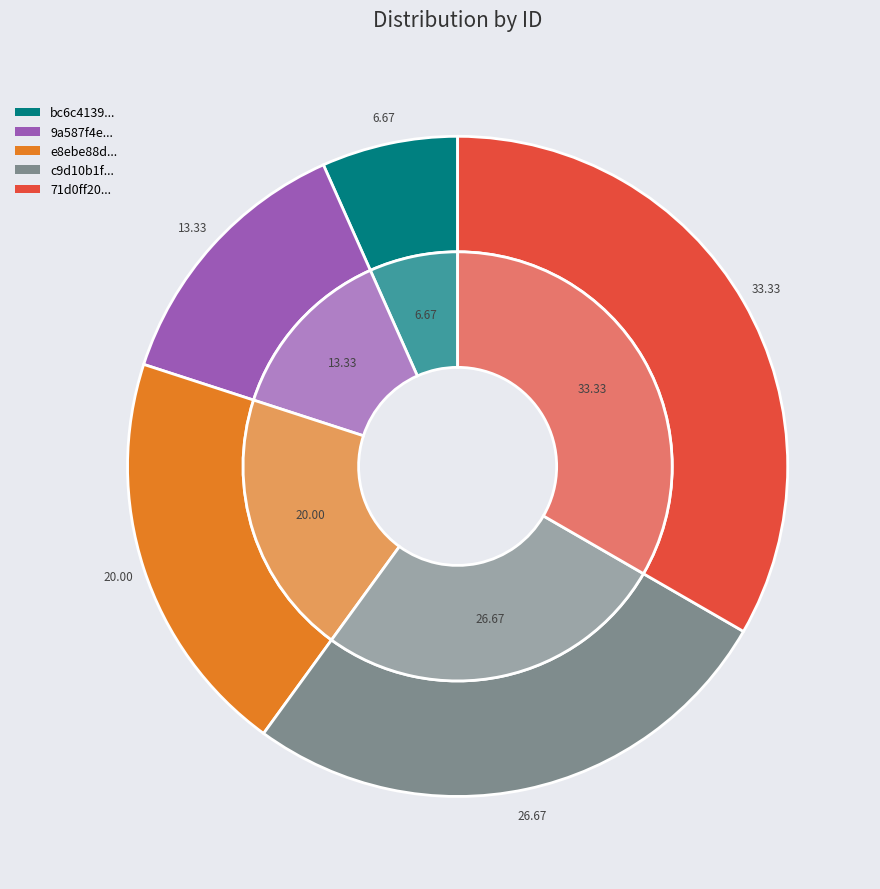

How many segments does this pie chart have?

5